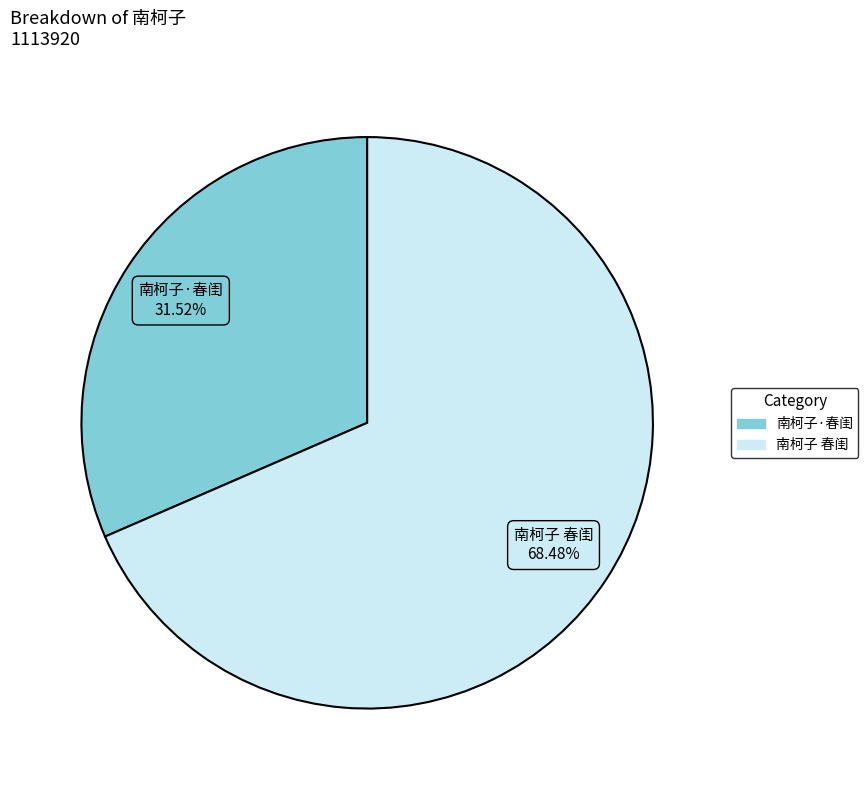

To the nearest percent, what is the difference between the 南柯子·春闺 and 南柯子 春闺 slice percentages?

37%